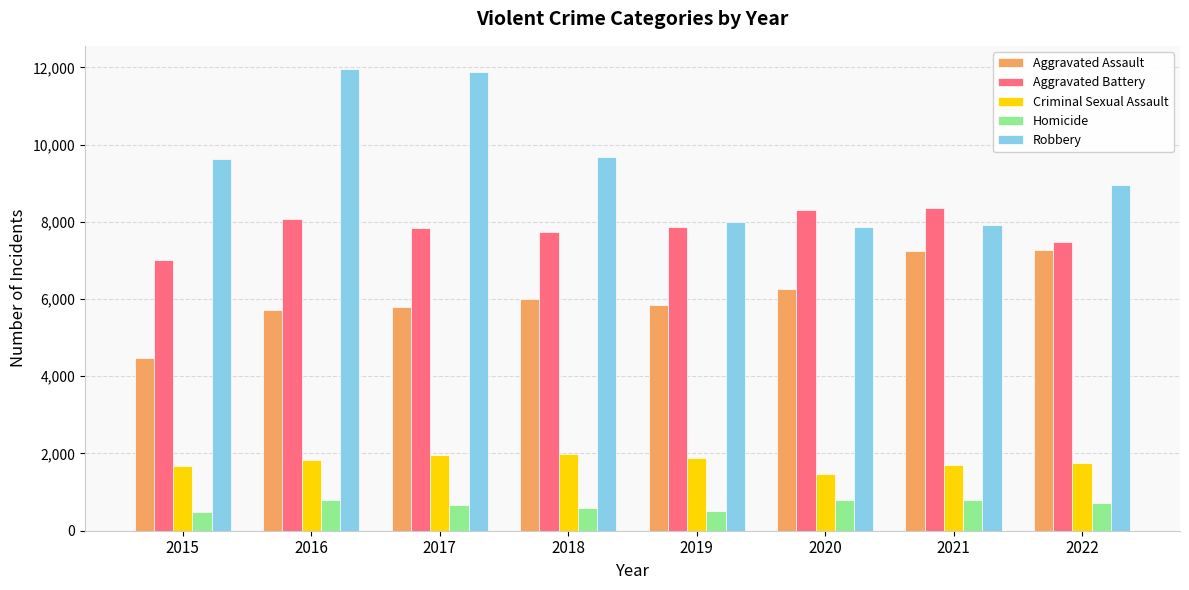

How many series are shown in this chart?

5